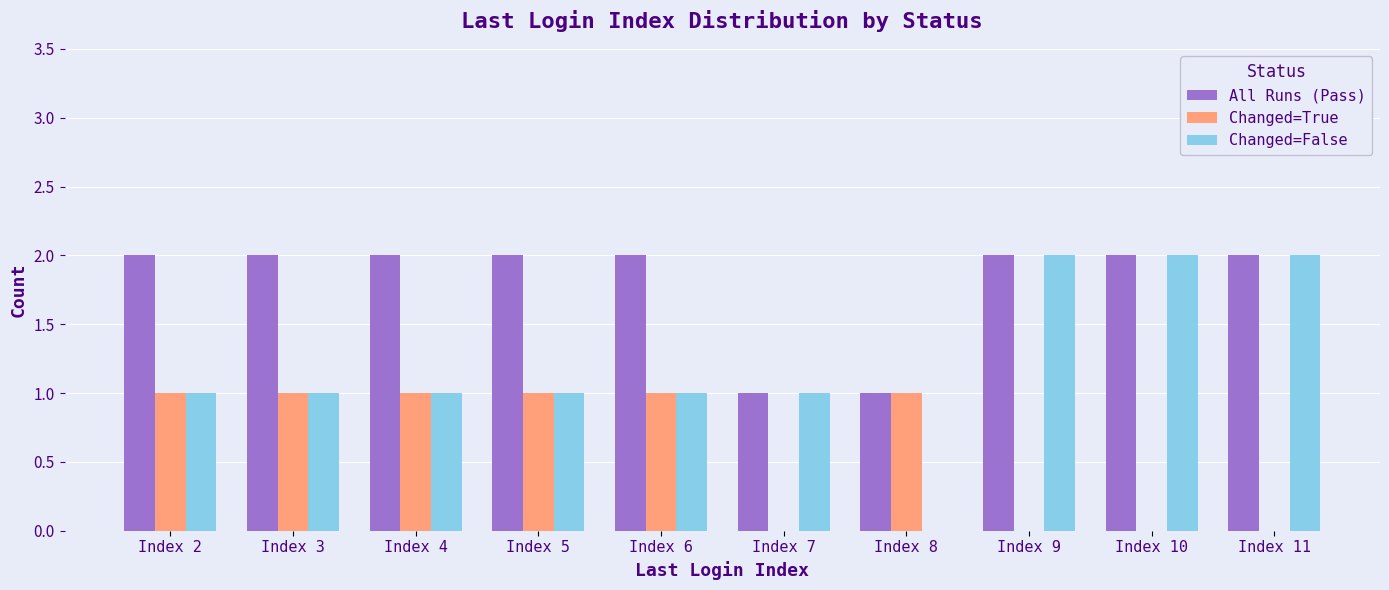

What is the sum of all Changed=False values?

12